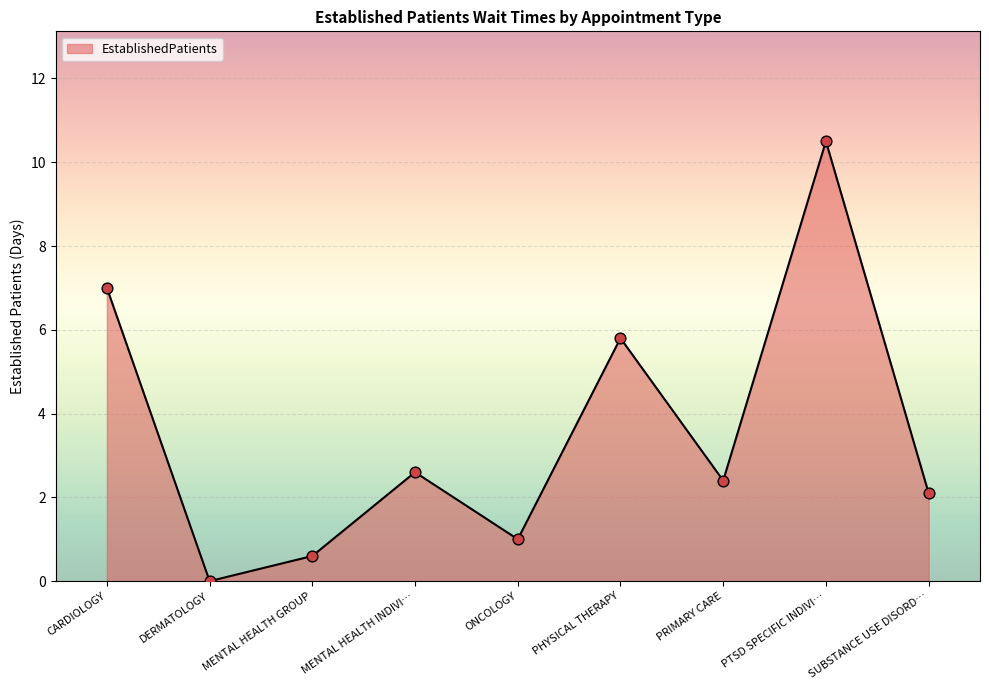

What is the change in value from DERMATOLOGY to ONCOLOGY?

+1.0